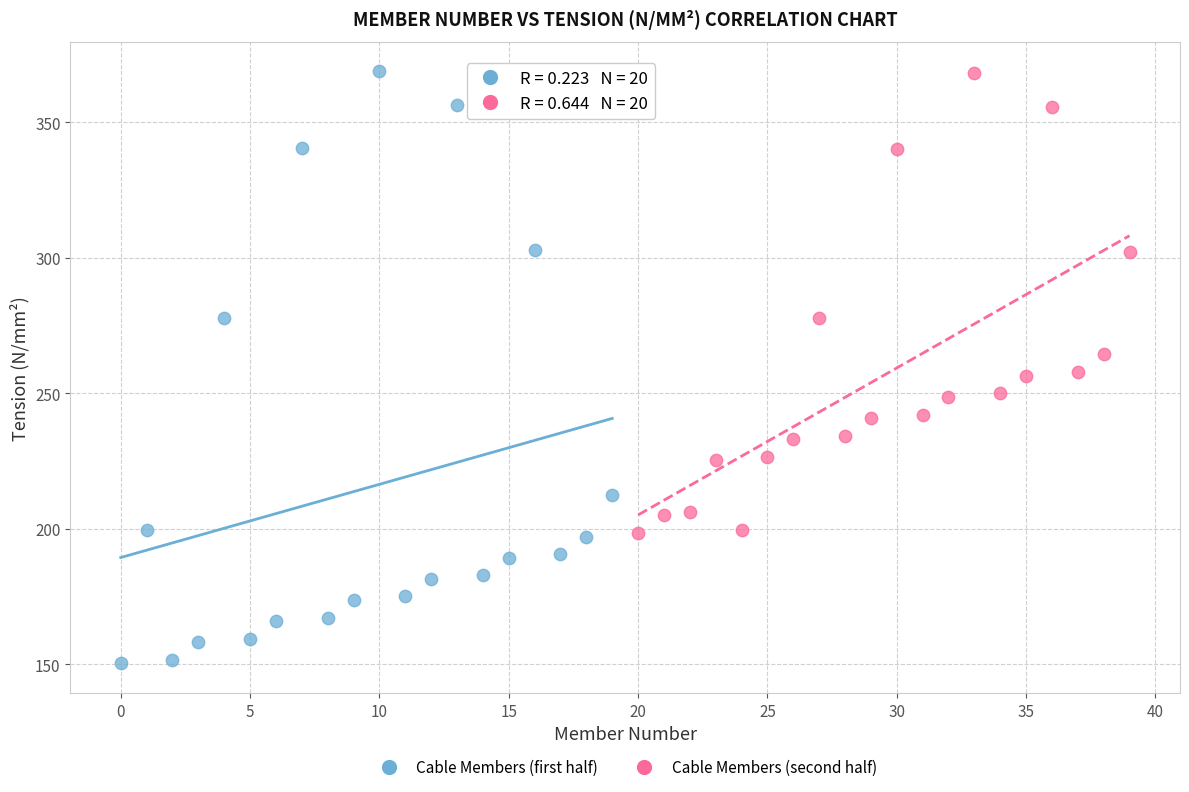

Which series has the widest spread of Y values?

Cable Members (first half)